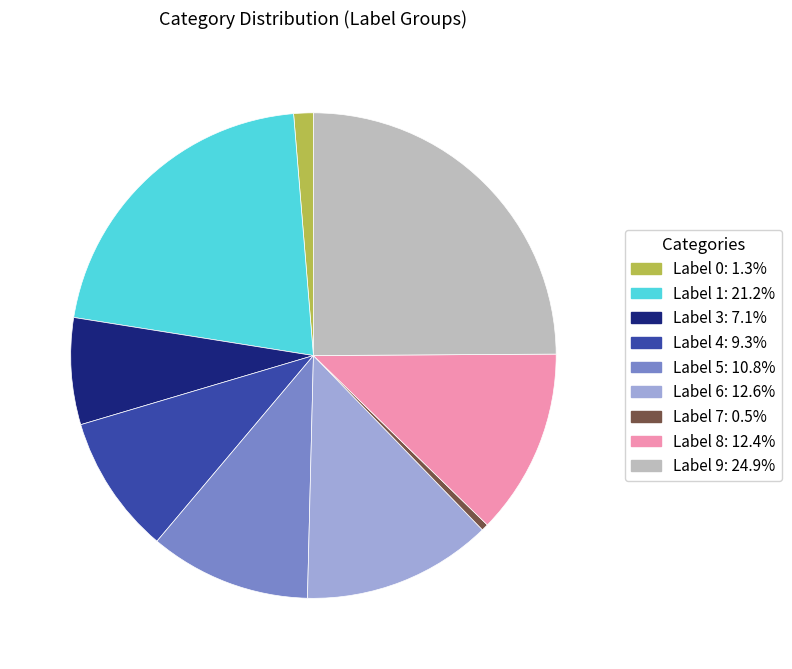

Does any single category account for the majority?

No